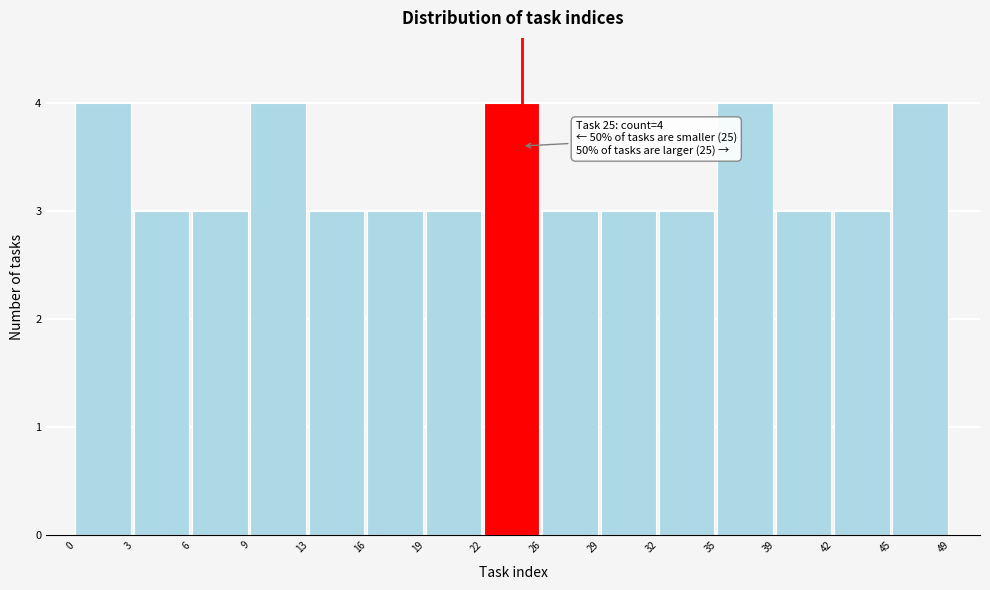

Reading right to left, transcribe all the data shown in this chart.

45=4	42=3	39=3	35=4	32=3	29=3	26=3	22=4	19=3	16=3	13=3	9=4	6=3	3=3	0=4